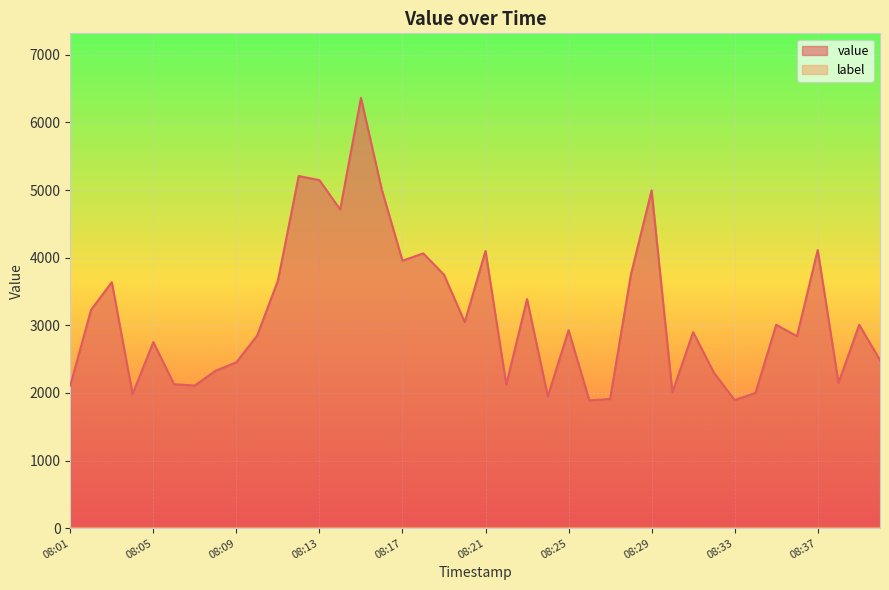

True or false: the data shows 2453 at 08:09.

True